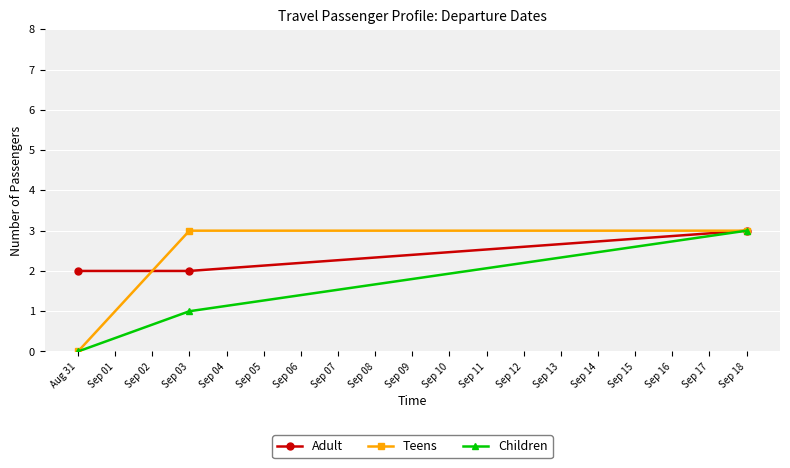

What are all the series names shown in the legend?

Adult, Teens, Children